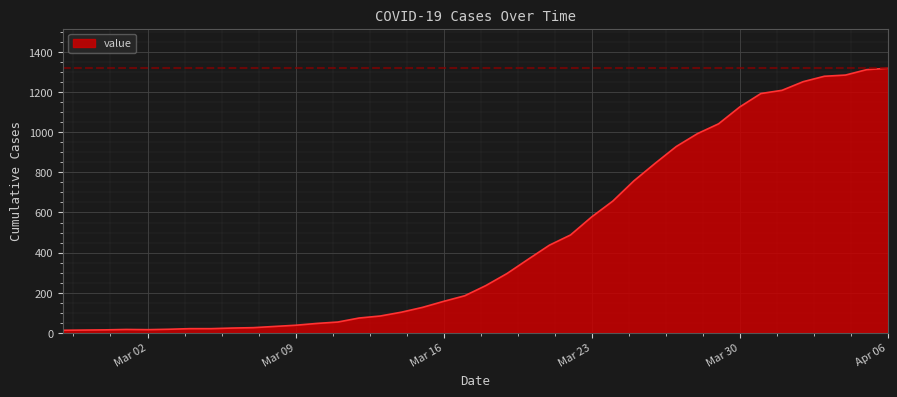

What is the difference between the maximum and minimum values?

1306